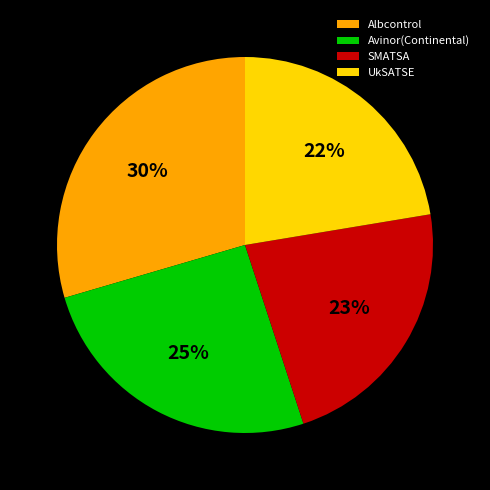

Does any single category account for the majority?

No